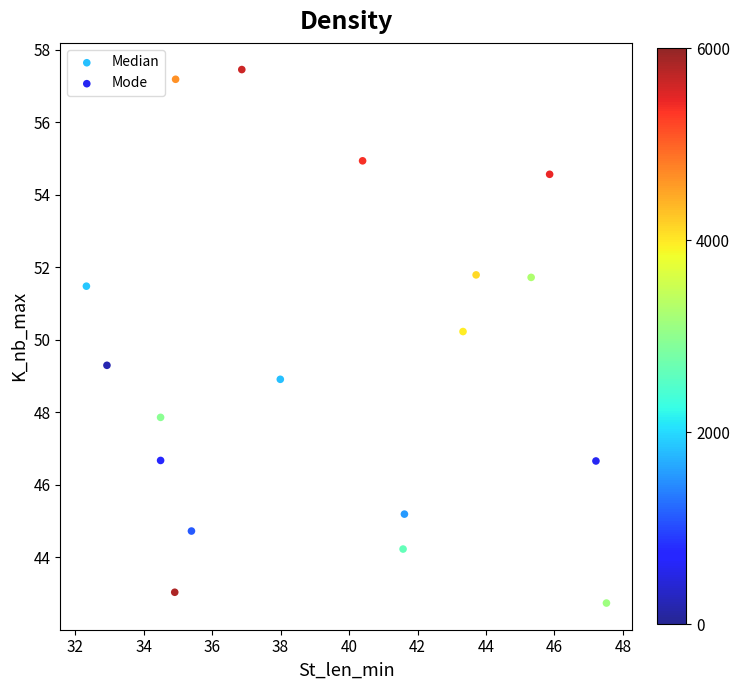

Which series contains the highest Y value?

Median